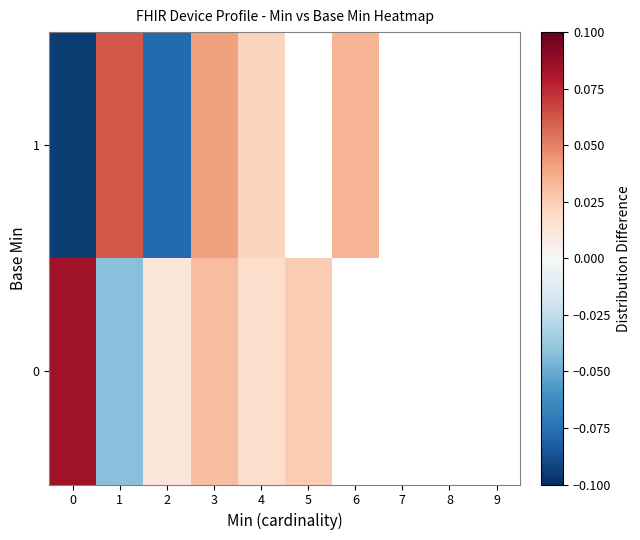

Where is 0 nearest to the value 0?

9